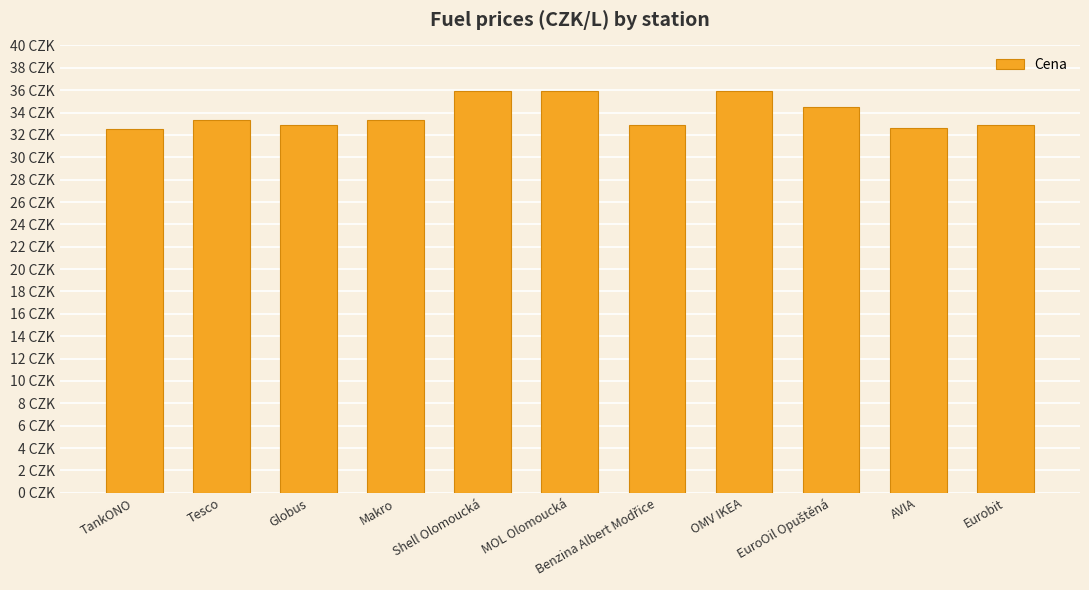

Rank the categories by value from highest to lowest.

Shell Olomoucká, MOL Olomoucká, OMV IKEA, EuroOil Opuštěná, Tesco, Makro, Globus, Benzina Albert Modřice, Eurobit, AVIA, TankONO